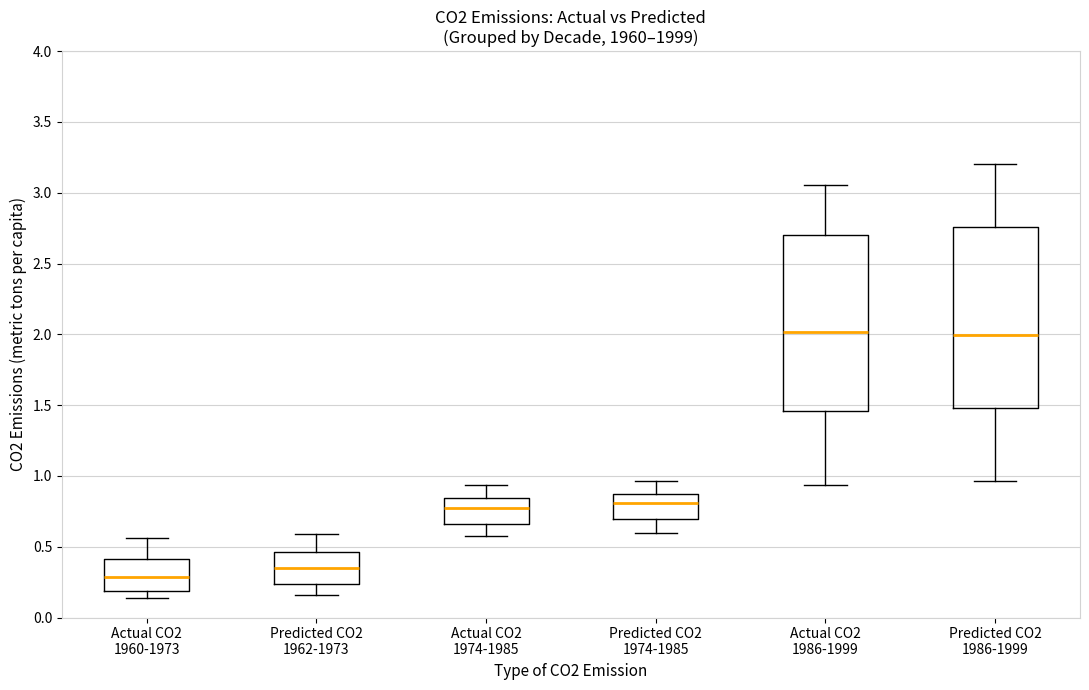

Reading left to right, transcribe this box plot: for each box, give where its median line is, the range the box spans, and where its two whiskers end, as read against the y-axis. The values are not printed on the chart, so give them approximately, as read against the axis.

Actual CO2 1960-1973: median 0.30, box 0.20 to 0.40, whiskers 0.15 to 0.55
Predicted CO2 1962-1973: median 0.35, box 0.25 to 0.45, whiskers 0.15 to 0.60
Actual CO2 1974-1985: median 0.75, box 0.65 to 0.85, whiskers 0.60 to 0.95
Predicted CO2 1974-1985: median 0.80, box 0.70 to 0.85, whiskers 0.60 to 0.95
Actual CO2 1986-1999: median 2.00, box 1.45 to 2.70, whiskers 0.95 to 3.05
Predicted CO2 1986-1999: median 2.00, box 1.50 to 2.75, whiskers 0.95 to 3.20